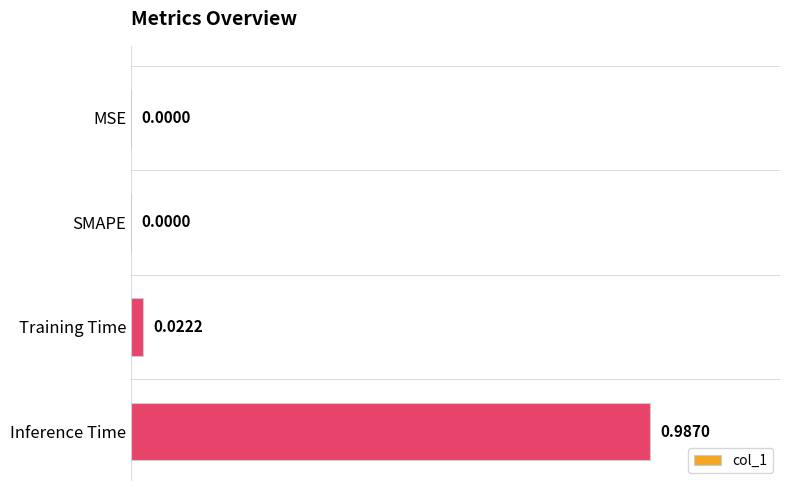

Which label corresponds to the largest value in the chart?

Inference Time